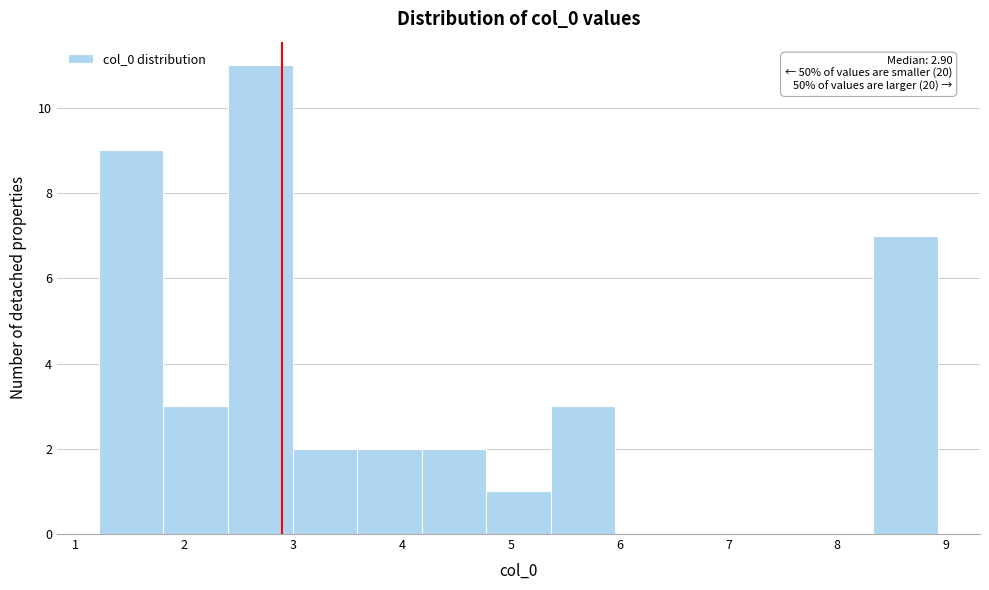

Over which range of the x-axis is the bar tallest?

2.4 to 3.0